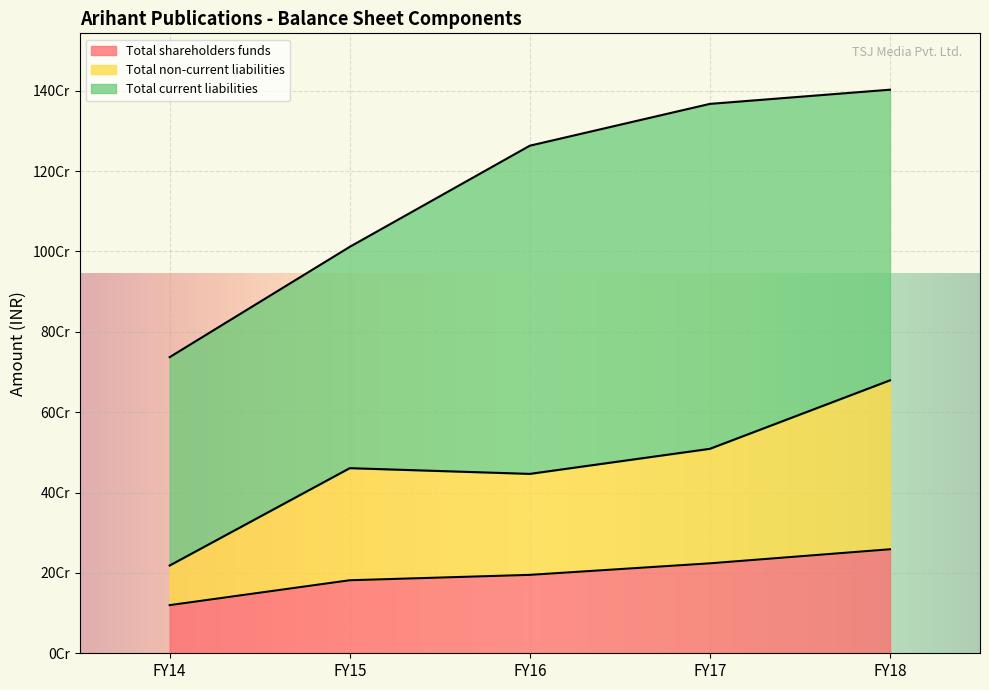

True or false: Total shareholders funds has a value of 195134853.0 at FY16.

True